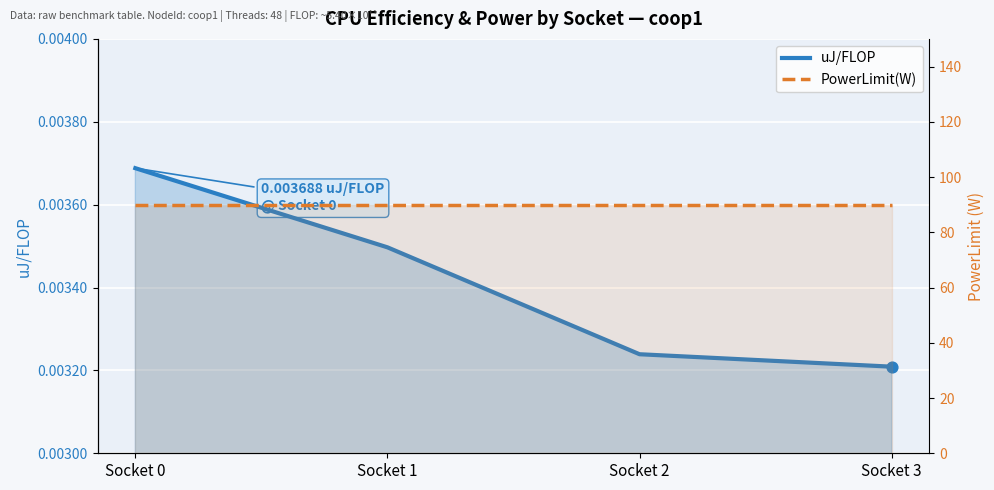

What is the total value across all series at Socket 2?

90.0